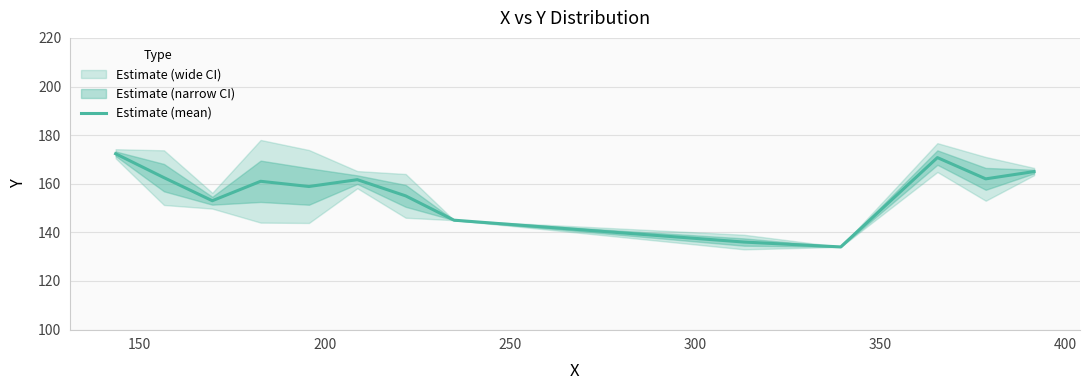

What is the minimum value for Estimate (mean)?

134.0